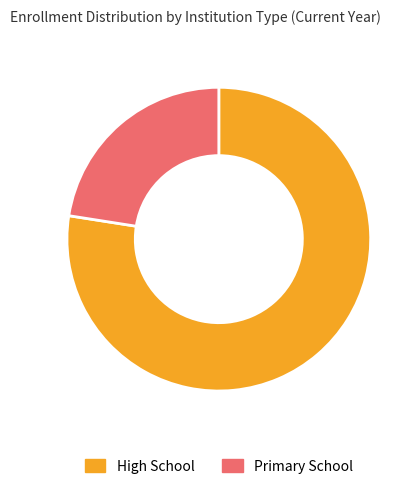

Between High School and Primary School, which is larger?

High School